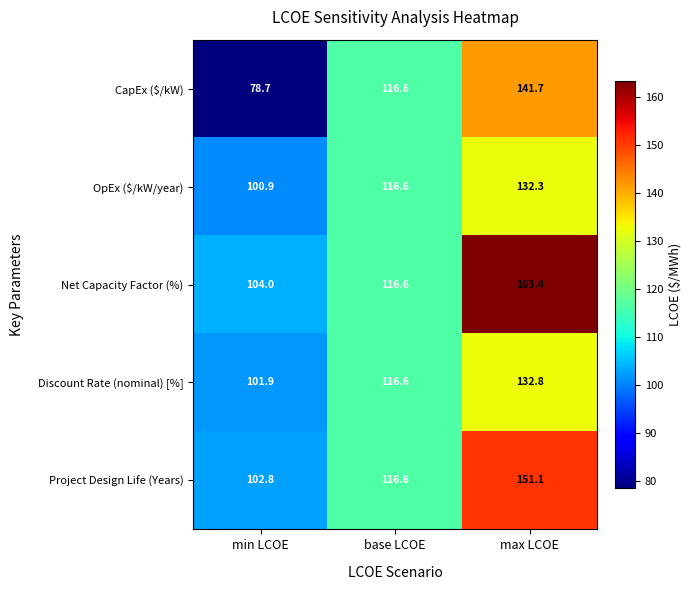

What is the greatest value displayed?

163.4